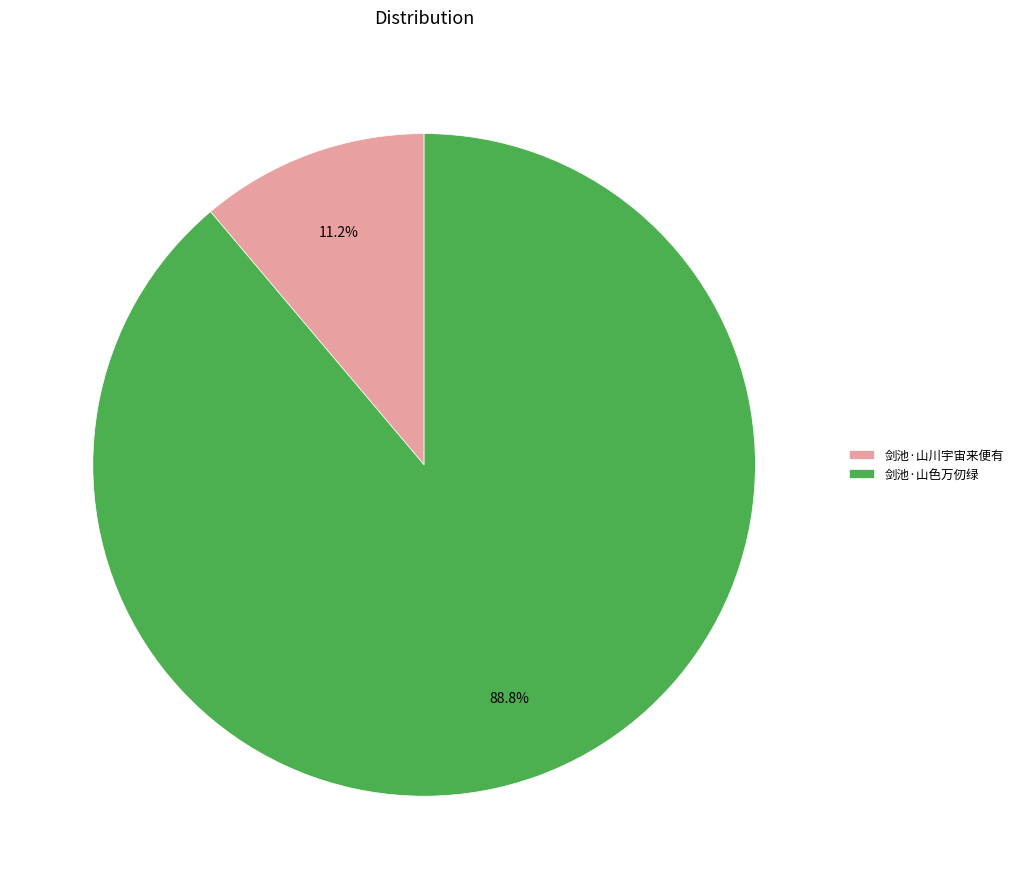

What percentage do 剑池·山色万仞绿 and 剑池·山川宇宙来便有 together represent?

100.0%